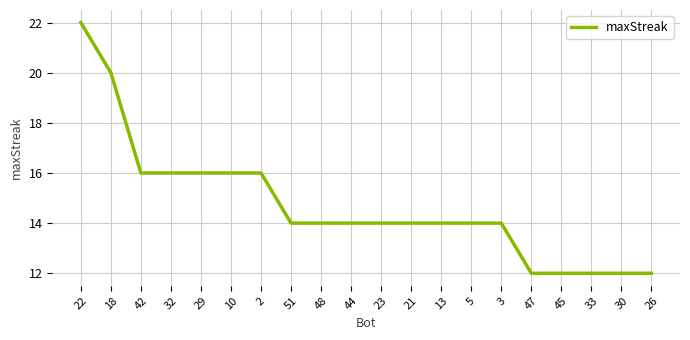

What is the greatest value displayed?

22